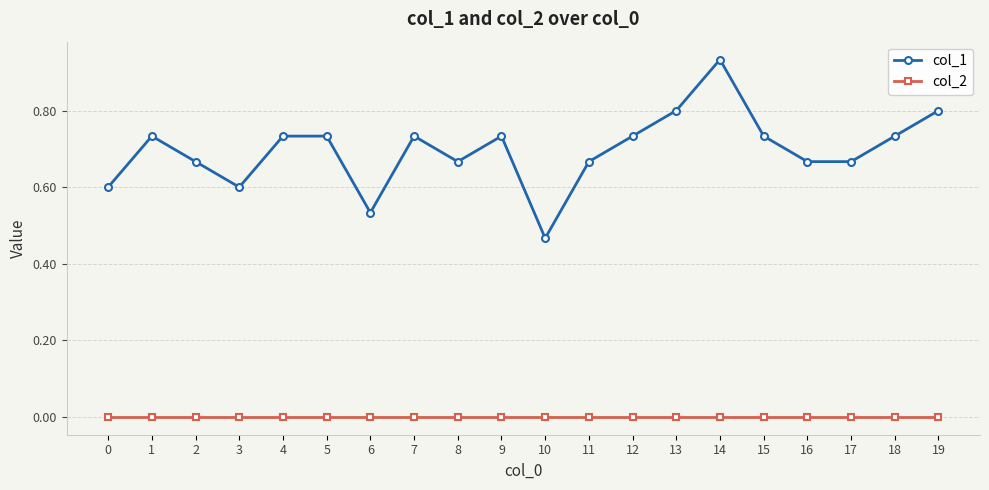

Rank the series at 1 from highest to lowest value.

col_1, col_2